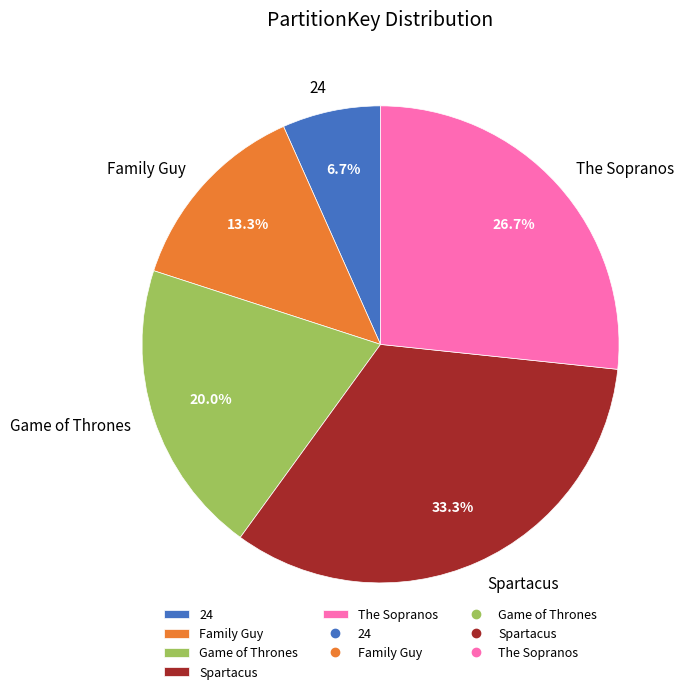

Combined, do The Sopranos and Family Guy account for over 50%?

No